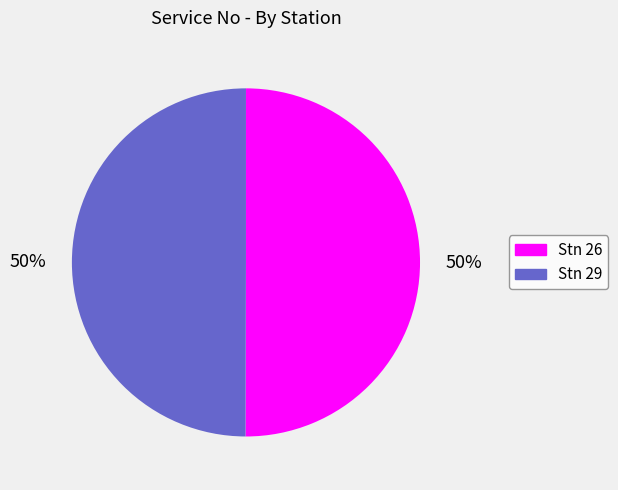

Combined, do Stn 26 and Stn 29 account for over 50%?

Yes